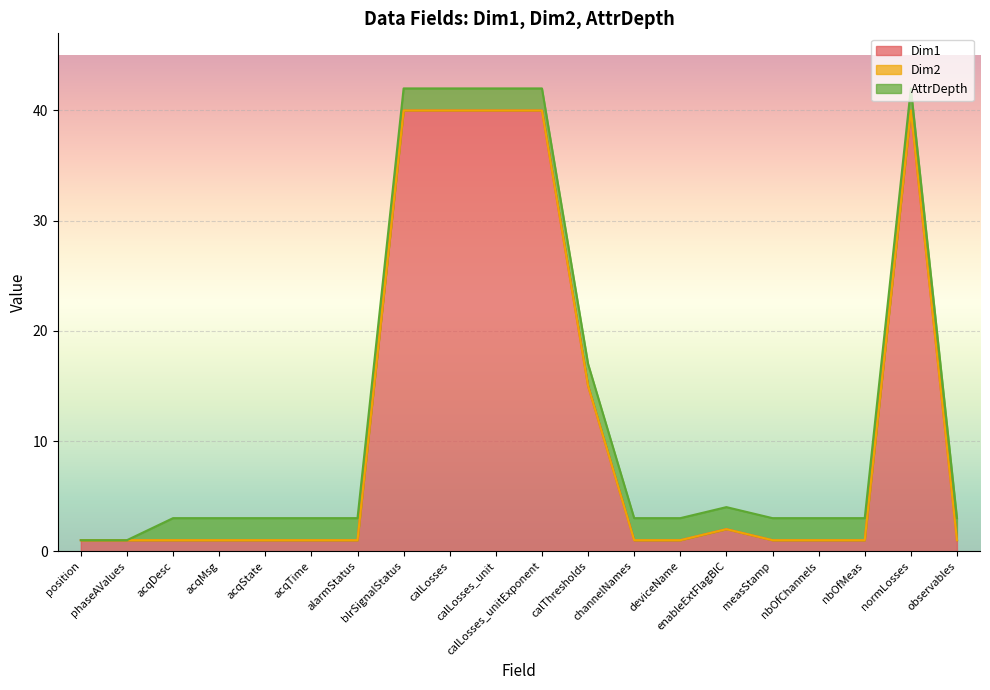

Rank the series at nbOfChannels from lowest to highest value.

Dim2, Dim1, AttrDepth